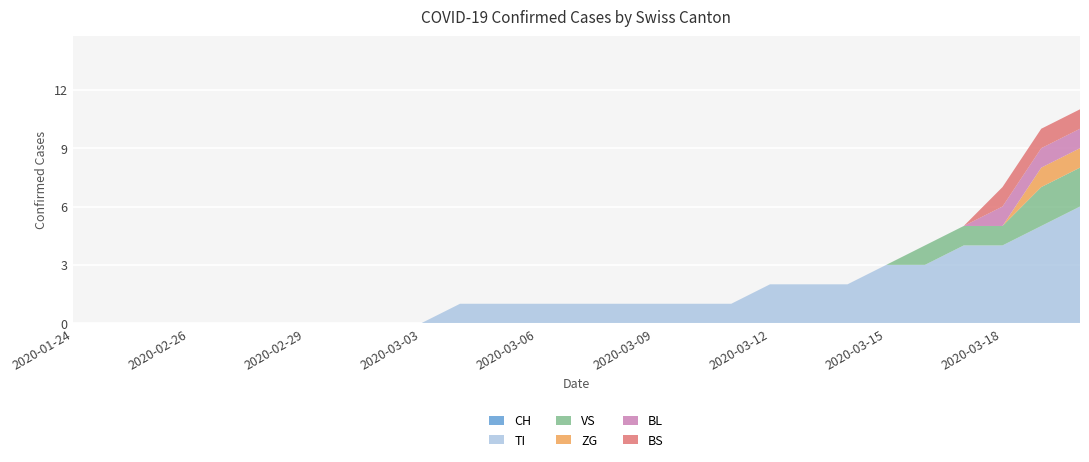

Reading left to right, extract all data points from this chart.

CH: 2020-01-24=0	2020-02-24=0	2020-02-25=0	2020-02-26=0	2020-02-27=0	2020-02-28=0	2020-02-29=0	2020-03-01=0	2020-03-02=0	2020-03-03=0	2020-03-04=0	2020-03-05=0	2020-03-06=0	2020-03-07=0	2020-03-08=0	2020-03-09=0	2020-03-10=0	2020-03-11=0	2020-03-12=0	2020-03-13=0	2020-03-14=0	2020-03-15=0	2020-03-16=0	2020-03-17=0	2020-03-18=0	2020-03-19=0	2020-03-20=0
TI: 2020-01-24=0	2020-02-24=0	2020-02-25=0	2020-02-26=0	2020-02-27=0	2020-02-28=0	2020-02-29=0	2020-03-01=0	2020-03-02=0	2020-03-03=0	2020-03-04=1	2020-03-05=1	2020-03-06=1	2020-03-07=1	2020-03-08=1	2020-03-09=1	2020-03-10=1	2020-03-11=1	2020-03-12=2	2020-03-13=2	2020-03-14=2	2020-03-15=3	2020-03-16=3	2020-03-17=4	2020-03-18=4	2020-03-19=5	2020-03-20=6
VS: 2020-01-24=0	2020-02-24=0	2020-02-25=0	2020-02-26=0	2020-02-27=0	2020-02-28=0	2020-02-29=0	2020-03-01=0	2020-03-02=0	2020-03-03=0	2020-03-04=0	2020-03-05=0	2020-03-06=0	2020-03-07=0	2020-03-08=0	2020-03-09=0	2020-03-10=0	2020-03-11=0	2020-03-12=0	2020-03-13=0	2020-03-14=0	2020-03-15=0	2020-03-16=1	2020-03-17=1	2020-03-18=1	2020-03-19=2	2020-03-20=2
ZG: 2020-01-24=0	2020-02-24=0	2020-02-25=0	2020-02-26=0	2020-02-27=0	2020-02-28=0	2020-02-29=0	2020-03-01=0	2020-03-02=0	2020-03-03=0	2020-03-04=0	2020-03-05=0	2020-03-06=0	2020-03-07=0	2020-03-08=0	2020-03-09=0	2020-03-10=0	2020-03-11=0	2020-03-12=0	2020-03-13=0	2020-03-14=0	2020-03-15=0	2020-03-16=0	2020-03-17=0	2020-03-18=0	2020-03-19=1	2020-03-20=1
BL: 2020-01-24=0	2020-02-24=0	2020-02-25=0	2020-02-26=0	2020-02-27=0	2020-02-28=0	2020-02-29=0	2020-03-01=0	2020-03-02=0	2020-03-03=0	2020-03-04=0	2020-03-05=0	2020-03-06=0	2020-03-07=0	2020-03-08=0	2020-03-09=0	2020-03-10=0	2020-03-11=0	2020-03-12=0	2020-03-13=0	2020-03-14=0	2020-03-15=0	2020-03-16=0	2020-03-17=0	2020-03-18=1	2020-03-19=1	2020-03-20=1
BS: 2020-01-24=0	2020-02-24=0	2020-02-25=0	2020-02-26=0	2020-02-27=0	2020-02-28=0	2020-02-29=0	2020-03-01=0	2020-03-02=0	2020-03-03=0	2020-03-04=0	2020-03-05=0	2020-03-06=0	2020-03-07=0	2020-03-08=0	2020-03-09=0	2020-03-10=0	2020-03-11=0	2020-03-12=0	2020-03-13=0	2020-03-14=0	2020-03-15=0	2020-03-16=0	2020-03-17=0	2020-03-18=1	2020-03-19=1	2020-03-20=1